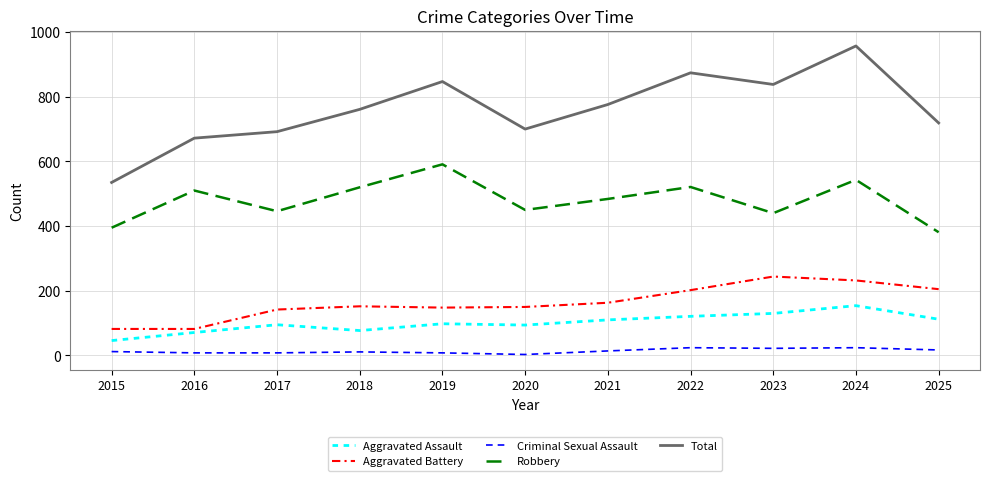

The value of Aggravated Battery at 2022 is 292. True or false?

False